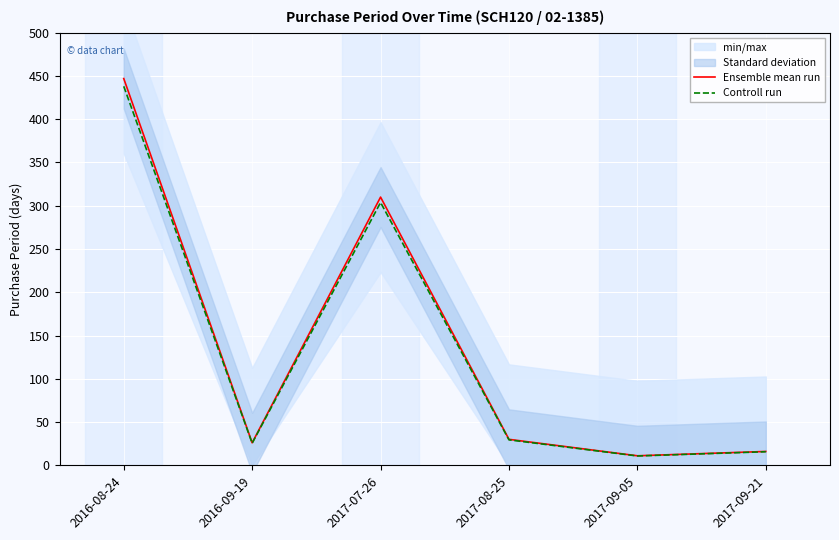

Where does the Ensemble mean run series first go above 30?

2016-08-24